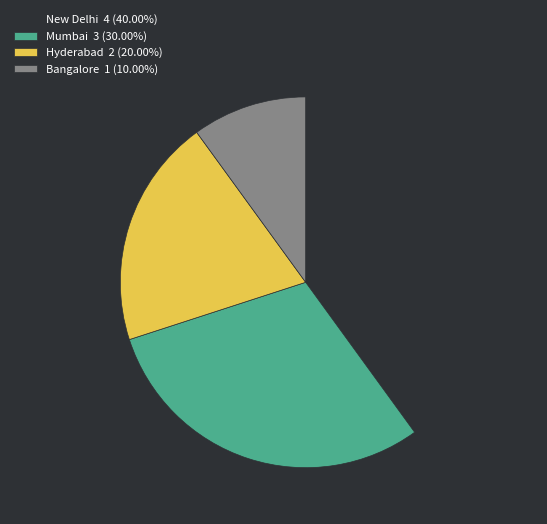

Rank the categories by value from highest to lowest.

New Delhi, Mumbai, Hyderabad, Bangalore